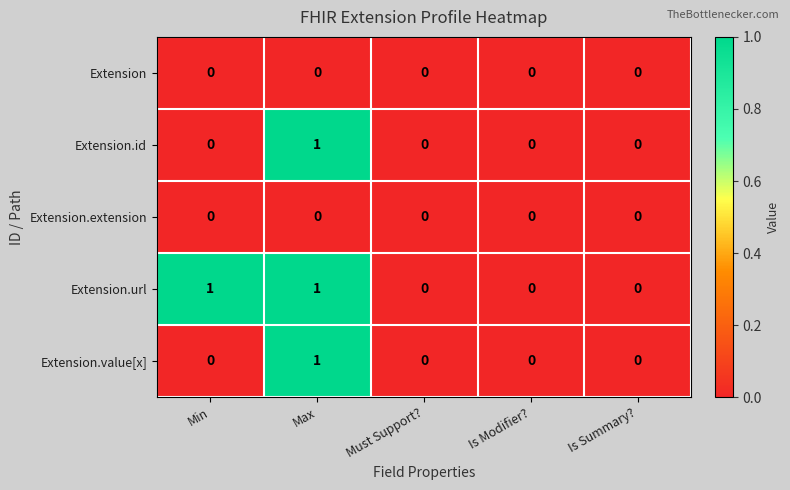

Reading left to right, list all the values displayed in this chart.

Extension: 0	0	0	0	0
Extension.id: 0	1	0	0	0
Extension.extension: 0	0	0	0	0
Extension.url: 1	1	0	0	0
Extension.value[x]: 0	1	0	0	0